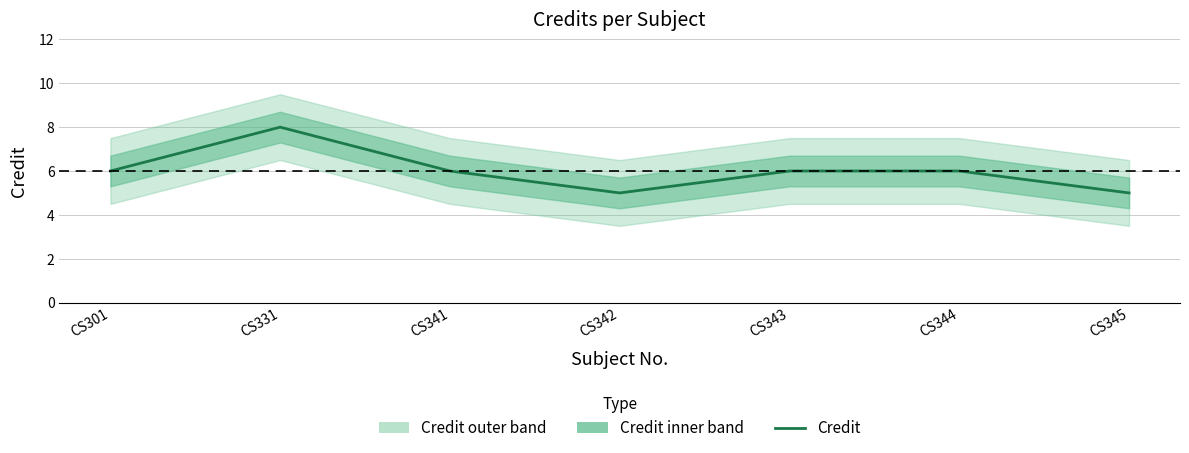

What is the difference between the maximum and minimum values?

3